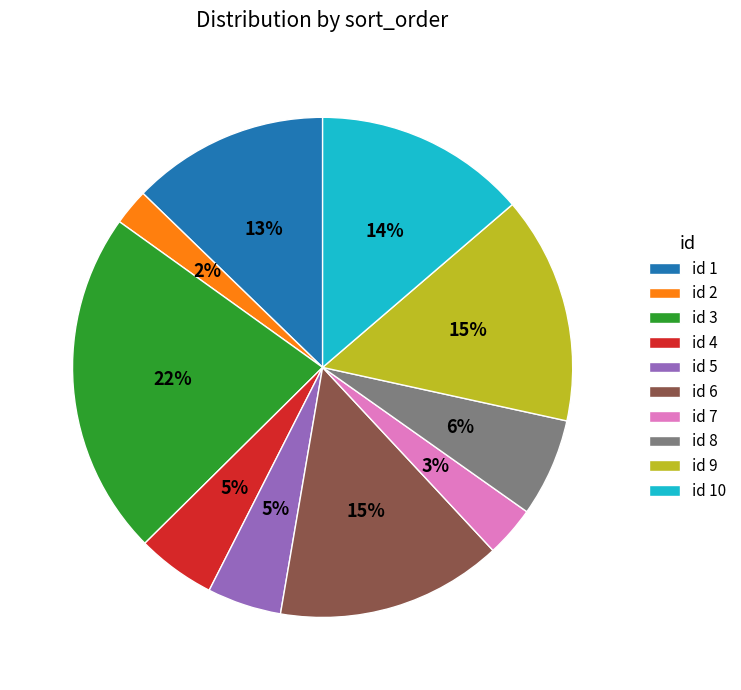

The id 3 slice represents 22% of the pie. True or false?

True